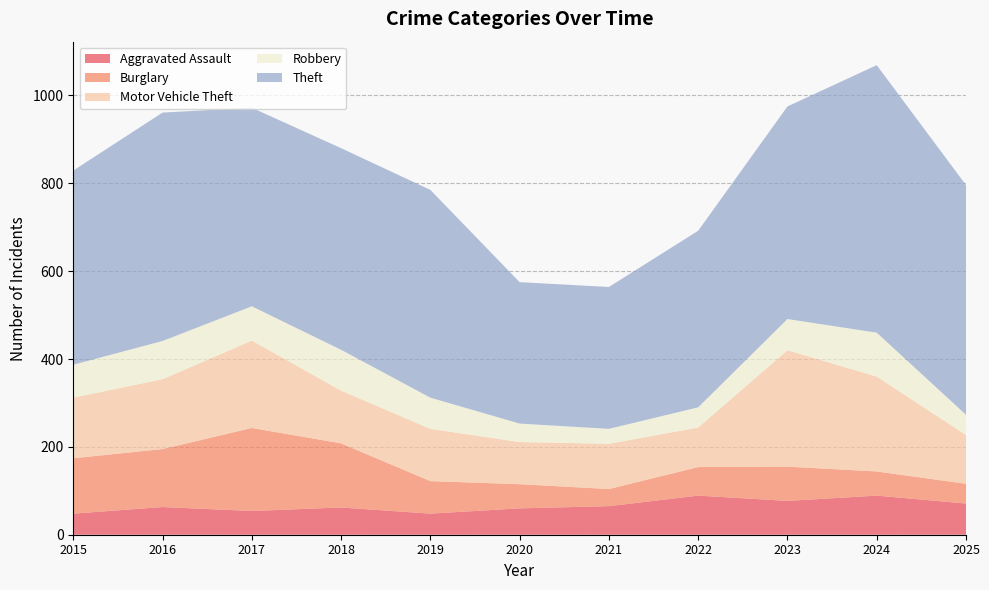

Reading right to left, list all the values displayed in this chart.

Aggravated Assault: 71	89	77	89	65	60	48	62	54	63	48
Burglary: 45	55	78	65	39	55	74	146	189	132	126
Motor Vehicle Theft: 111	216	265	90	103	96	119	120	199	159	138
Robbery: 46	100	71	46	34	42	71	93	78	87	75
Theft: 523	609	484	402	323	322	473	459	452	520	442